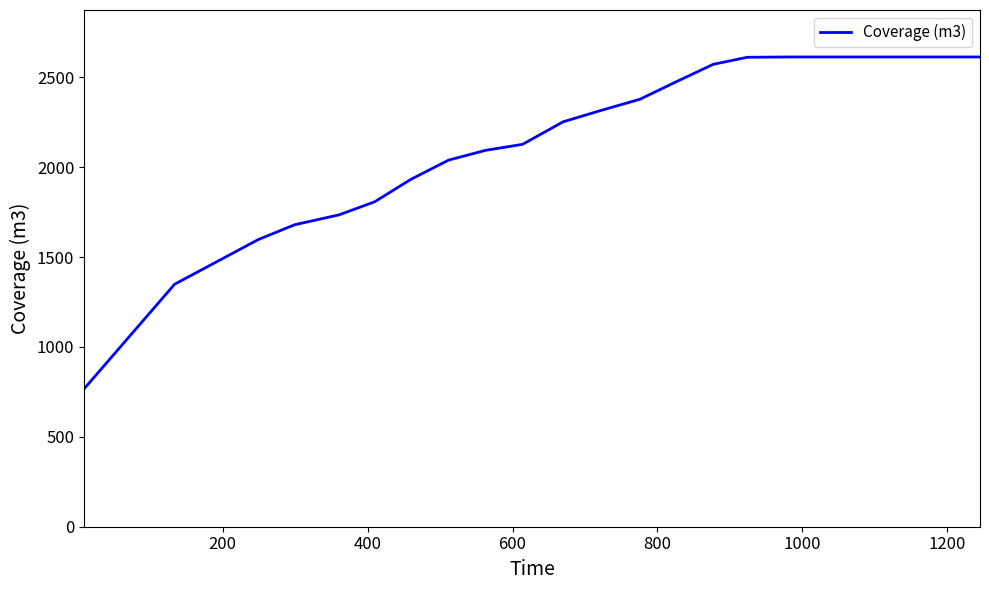

What is the greatest value displayed?

2612.4